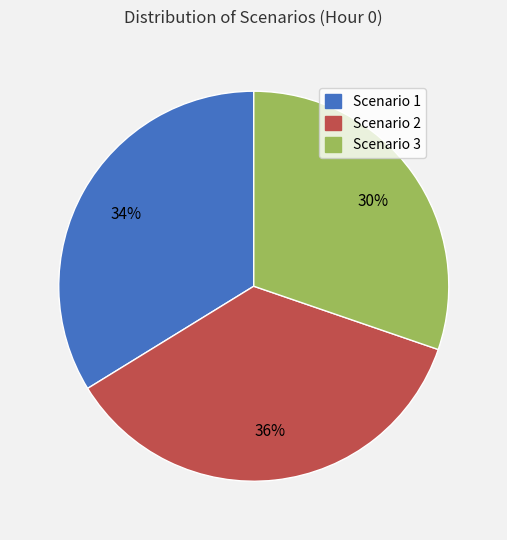

Is the sum of Scenario 2 and Scenario 3 greater than half?

Yes